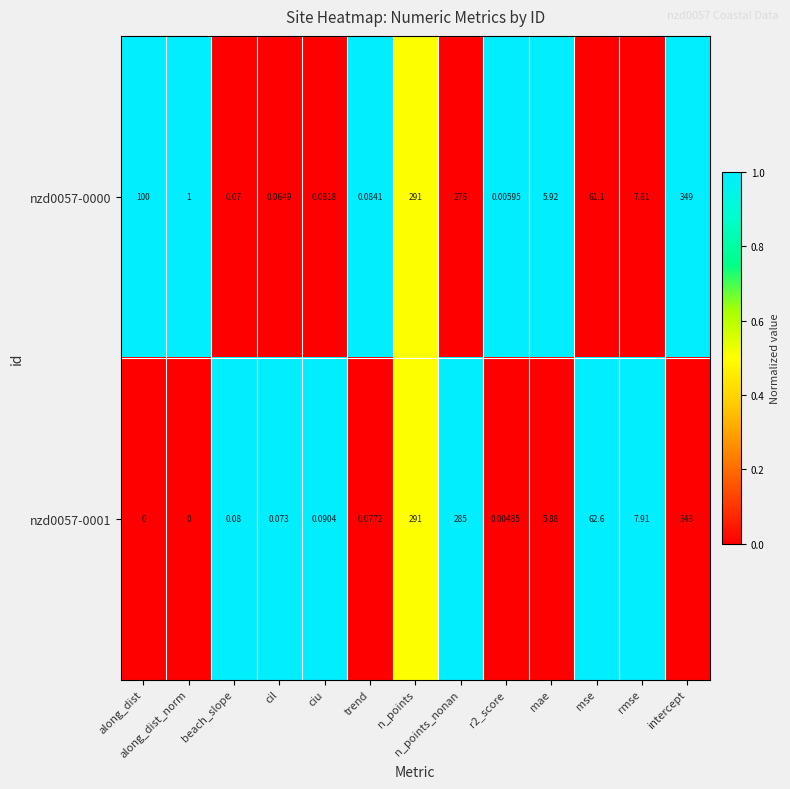

Is the value of nzd0057-0001 at mse greater than the value of nzd0057-0000 at along_dist?

No